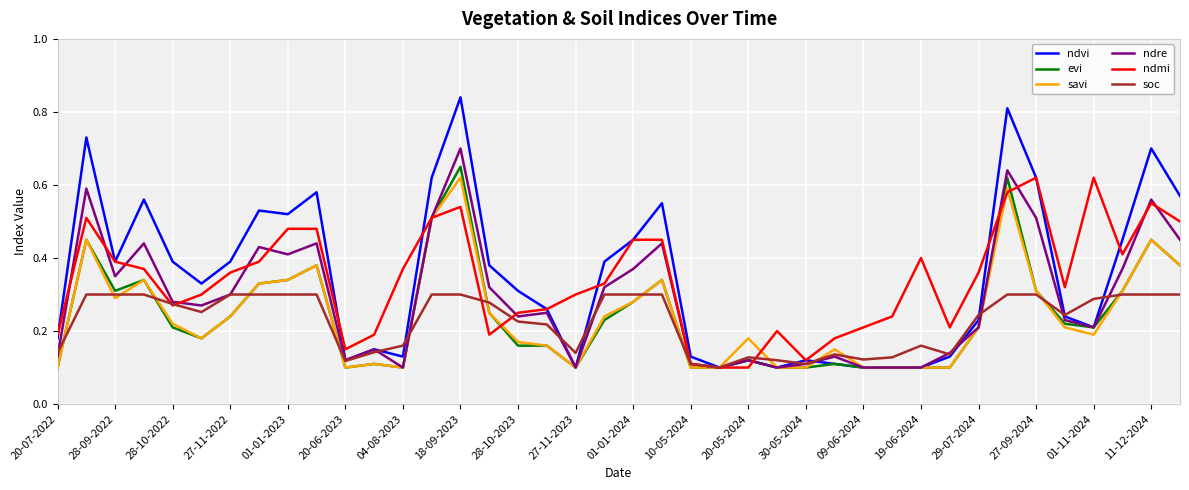

Which series has the widest spread of values?

ndvi